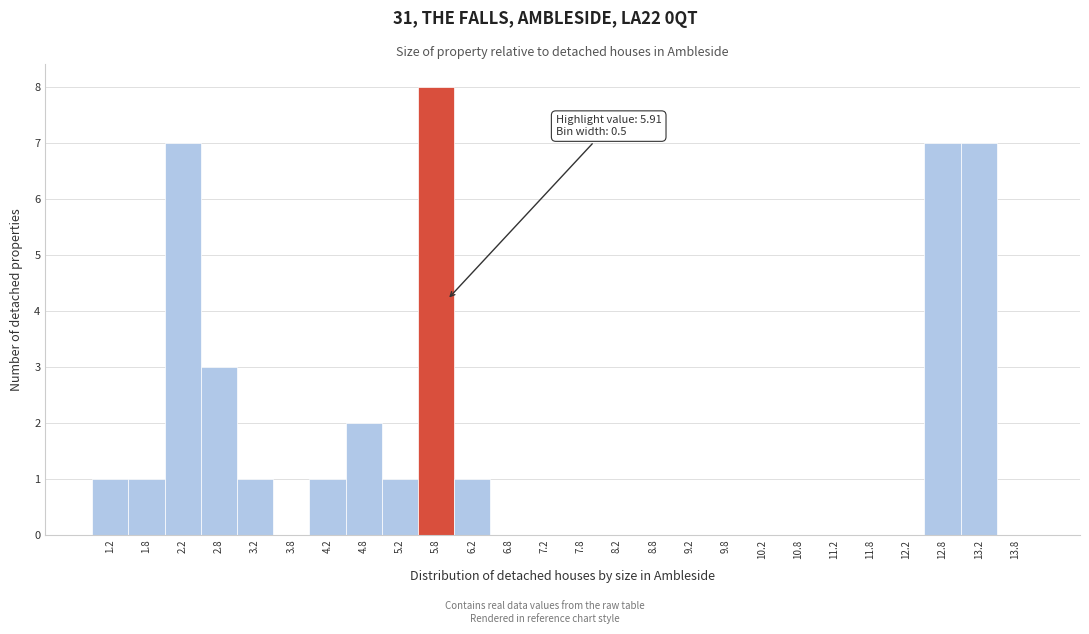

Which range on the x-axis has the tallest bar?

5.5 to 6.0